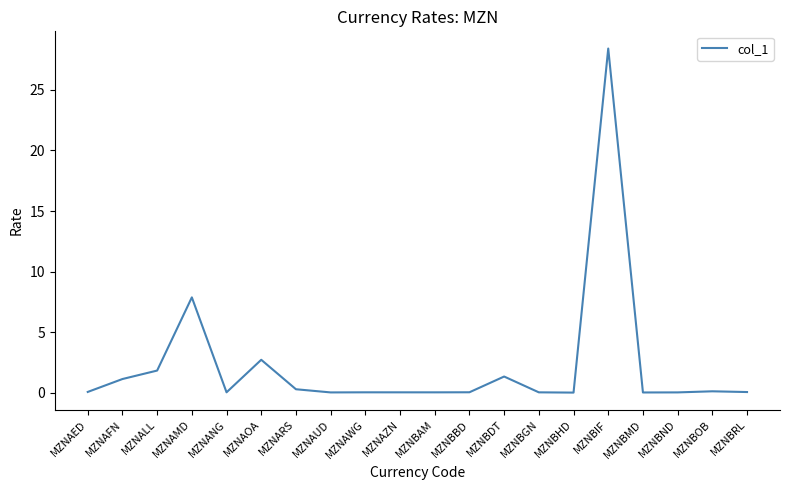

What is the maximum value shown in the chart?

28.4